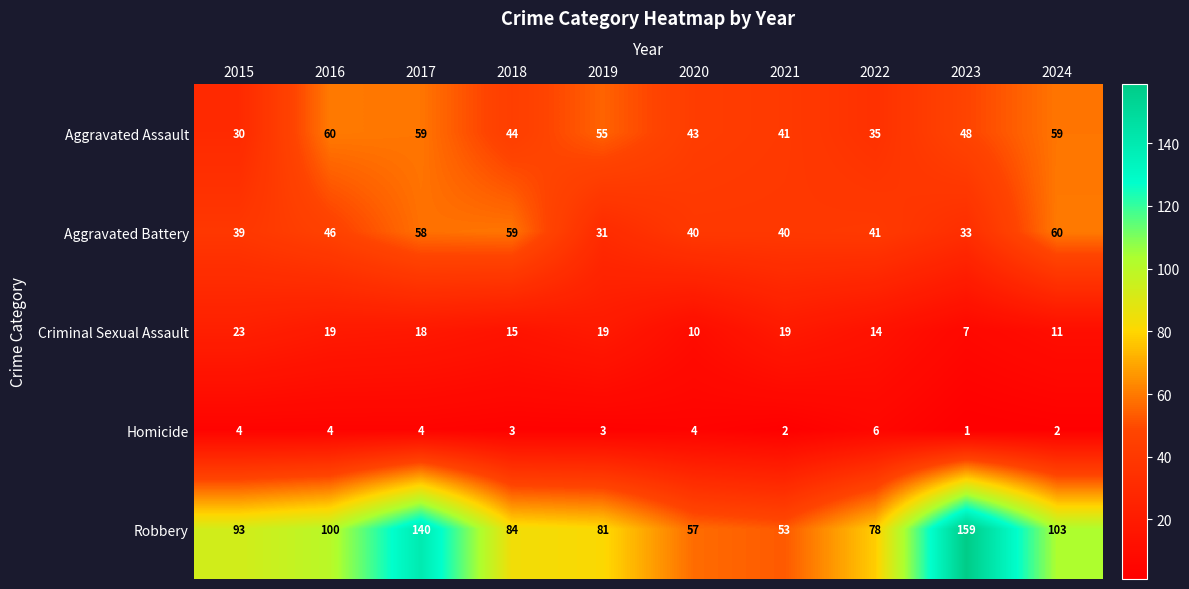

Where does the Aggravated Battery series first go above 41?

2016